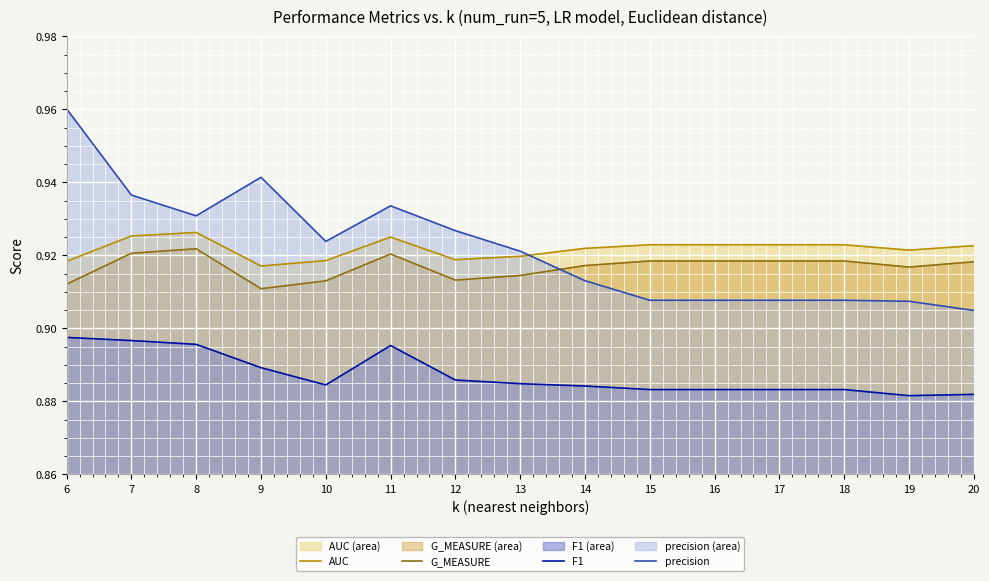

Reading left to right, list all the values displayed in this chart.

AUC: 6=0.9	7=0.9	8=0.9	9=0.9	10=0.9	11=0.9	12=0.9	13=0.9	14=0.9	15=0.9	16=0.9	17=0.9	18=0.9	19=0.9	20=0.9
G_MEASURE: 6=0.9	7=0.9	8=0.9	9=0.9	10=0.9	11=0.9	12=0.9	13=0.9	14=0.9	15=0.9	16=0.9	17=0.9	18=0.9	19=0.9	20=0.9
F1: 6=0.9	7=0.9	8=0.9	9=0.9	10=0.9	11=0.9	12=0.9	13=0.9	14=0.9	15=0.9	16=0.9	17=0.9	18=0.9	19=0.9	20=0.9
precision: 6=1.0	7=0.9	8=0.9	9=0.9	10=0.9	11=0.9	12=0.9	13=0.9	14=0.9	15=0.9	16=0.9	17=0.9	18=0.9	19=0.9	20=0.9